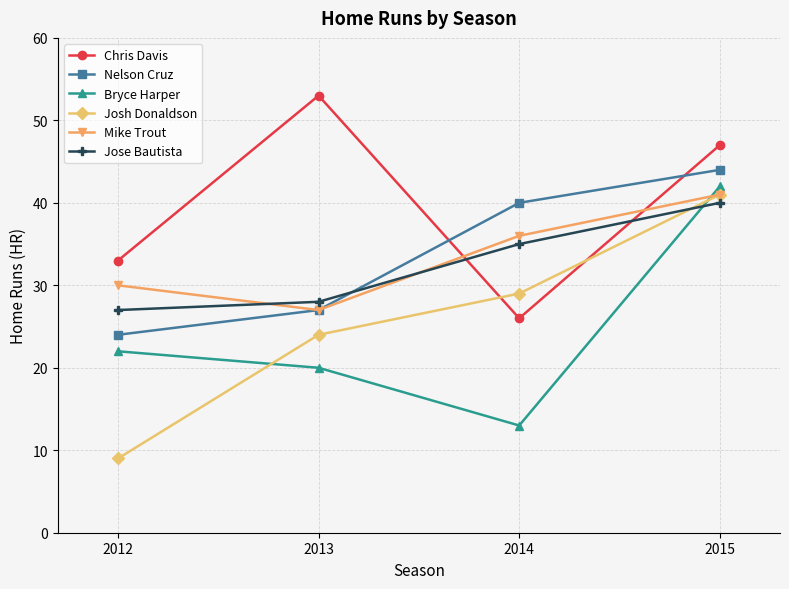

Reading left to right, transcribe all the data shown in this chart.

Chris Davis: 2012=33	2013=53	2014=26	2015=47
Nelson Cruz: 2012=24	2013=27	2014=40	2015=44
Bryce Harper: 2012=22	2013=20	2014=13	2015=42
Josh Donaldson: 2012=9	2013=24	2014=29	2015=41
Mike Trout: 2012=30	2013=27	2014=36	2015=41
Jose Bautista: 2012=27	2013=28	2014=35	2015=40